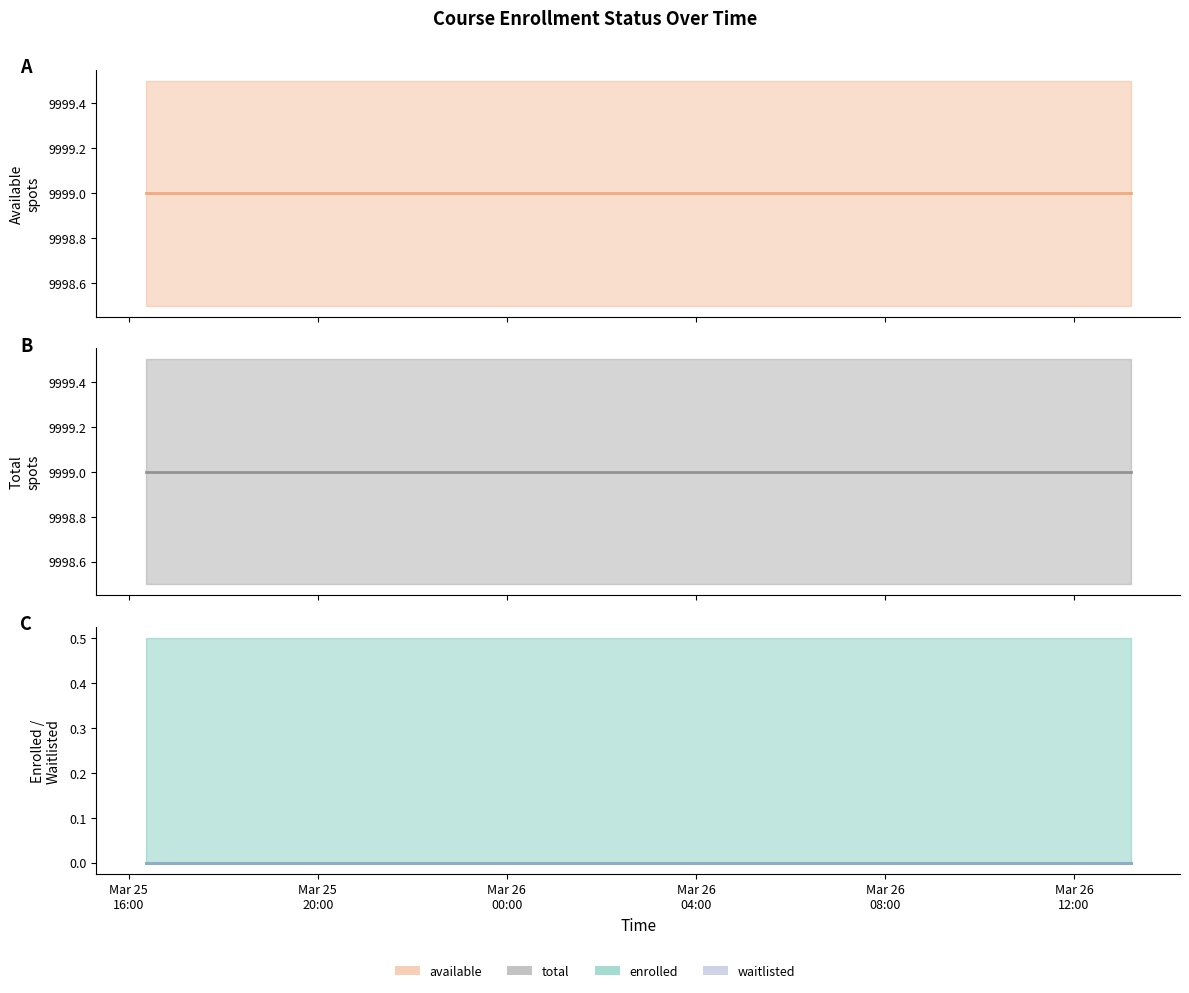

Reading right to left, list all the values displayed in this chart.

available: 9999	9999	9999	9999	9999	9999	9999	9999	9999	9999	9999	9999	9999	9999	9999	9999	9999	9999	9999	9999
total: 9999	9999	9999	9999	9999	9999	9999	9999	9999	9999	9999	9999	9999	9999	9999	9999	9999	9999	9999	9999
enrolled: 0	0	0	0	0	0	0	0	0	0	0	0	0	0	0	0	0	0	0	0
enrolled line: 0	0	0	0	0	0	0	0	0	0	0	0	0	0	0	0	0	0	0	0
waitlisted line: 0	0	0	0	0	0	0	0	0	0	0	0	0	0	0	0	0	0	0	0